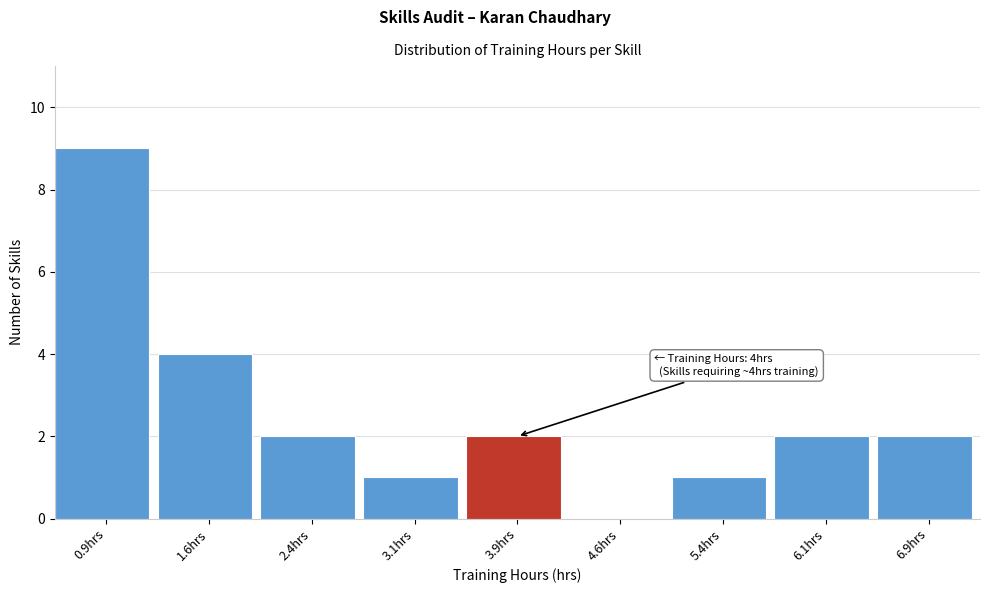

Which range on the x-axis has the tallest bar?

0.50 to 1.25